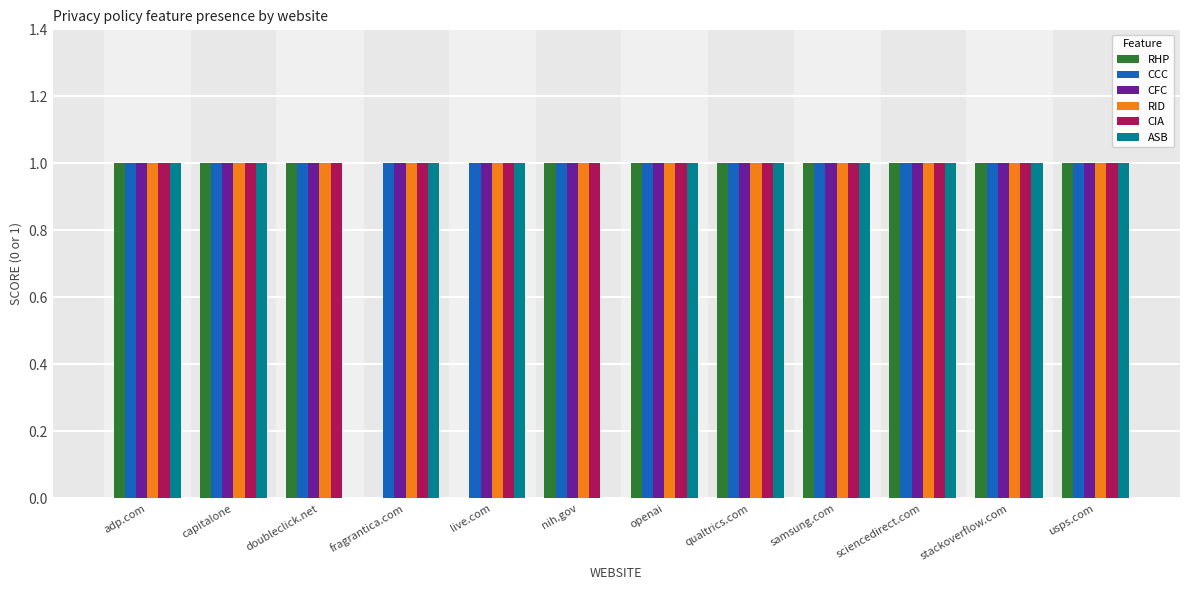

What is the total value across all series at live.com?

5